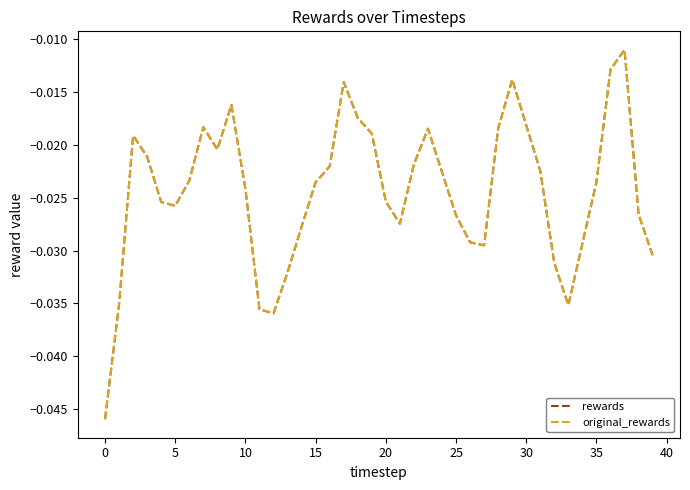

Which series has the largest total across all categories?

rewards